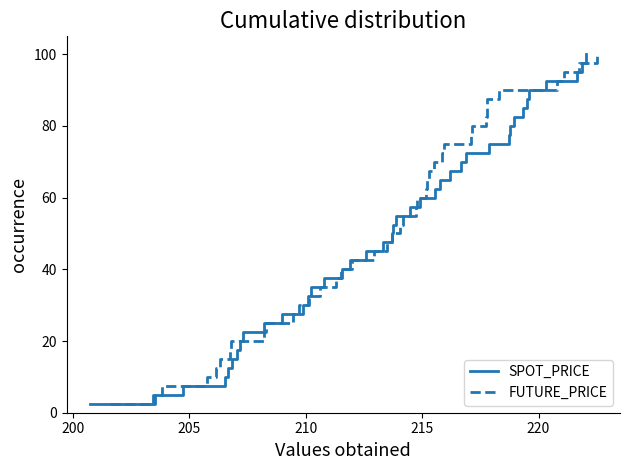

What is the average value of the FUTURE_PRICE series?

51.2